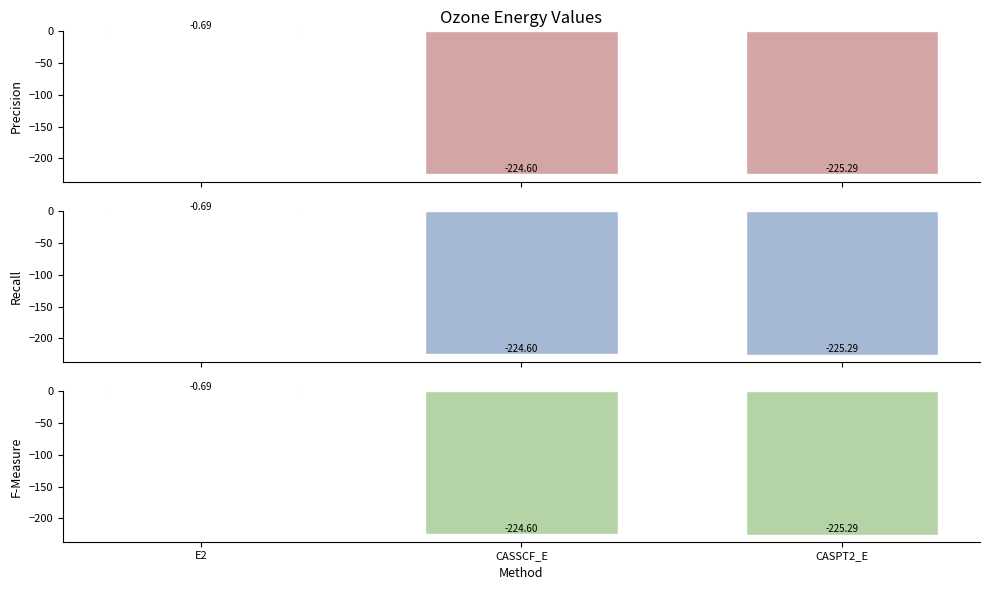

What is the label of the 1st bar from the left?

E2